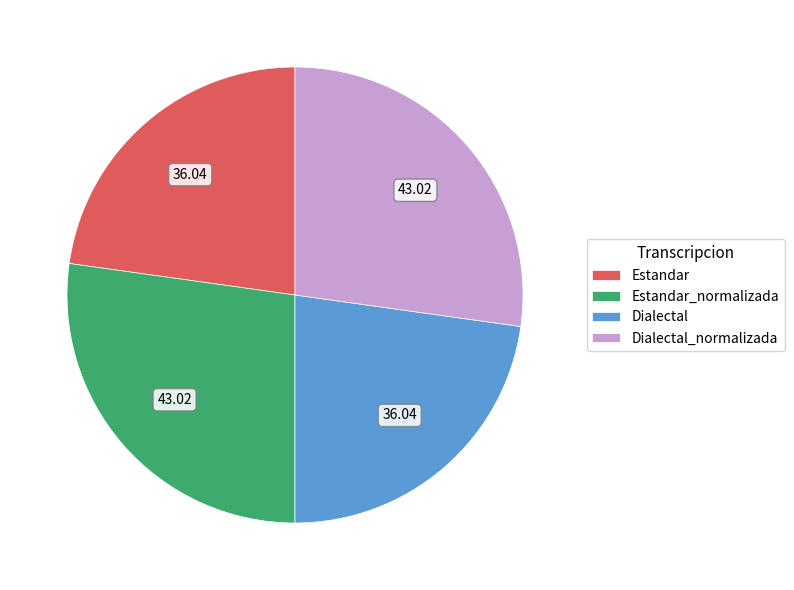

Between Estandar and Estandar_normalizada, which is larger?

Estandar_normalizada